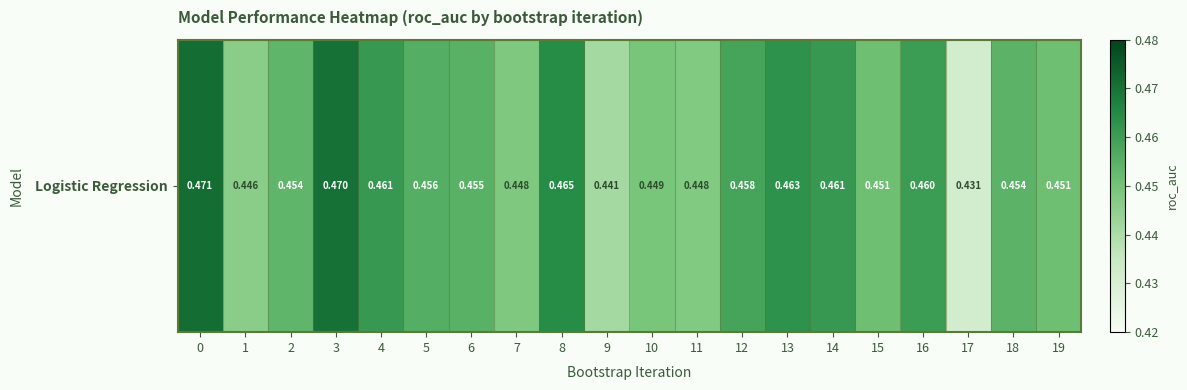

The value at 3 is 0.7. True or false?

False